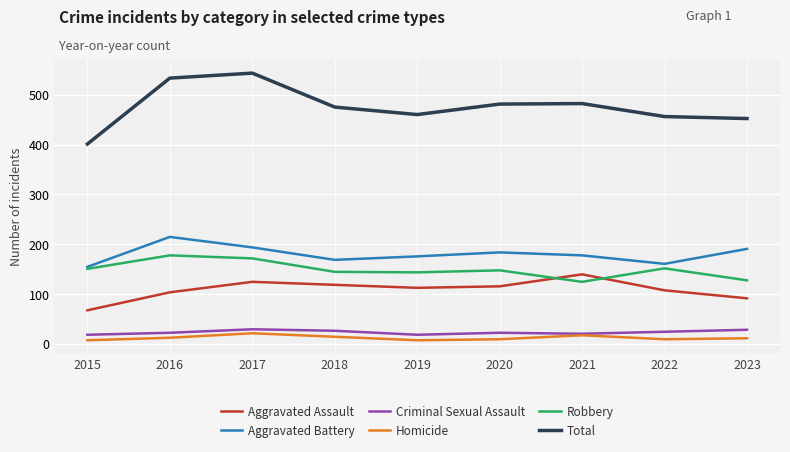

Between 2021 and 2023, which series saw the biggest shift?

Aggravated Assault